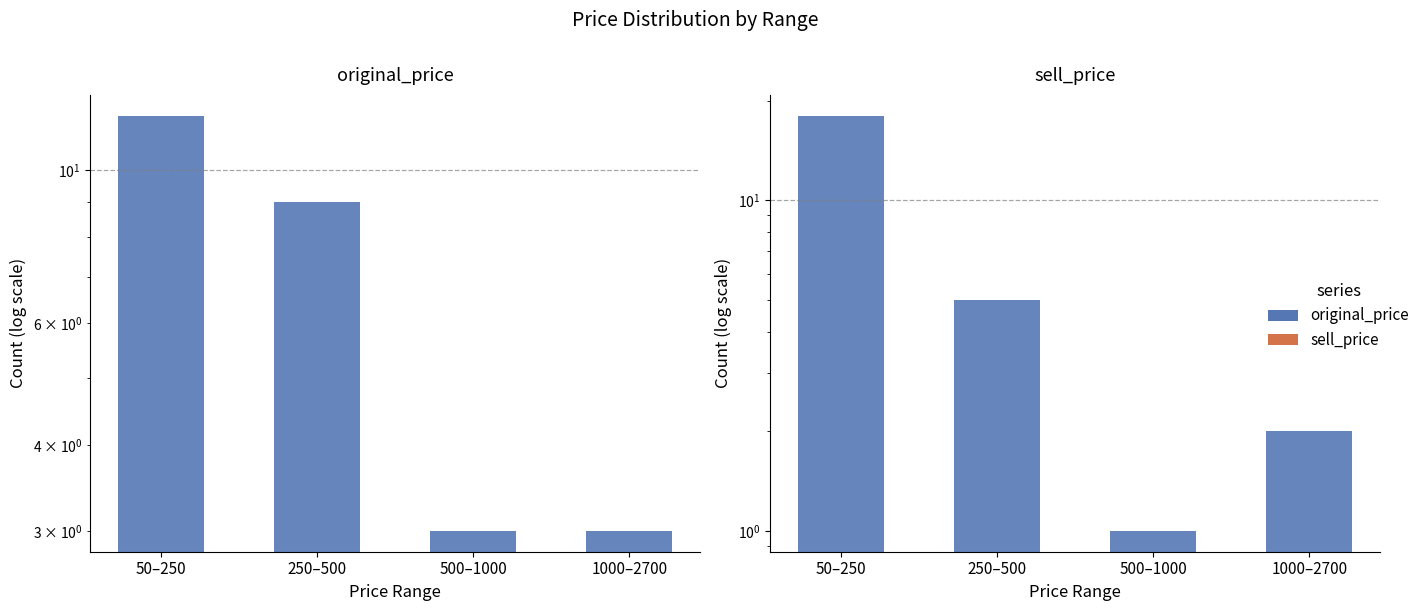

What value does the original_price series have at 50–250?

12